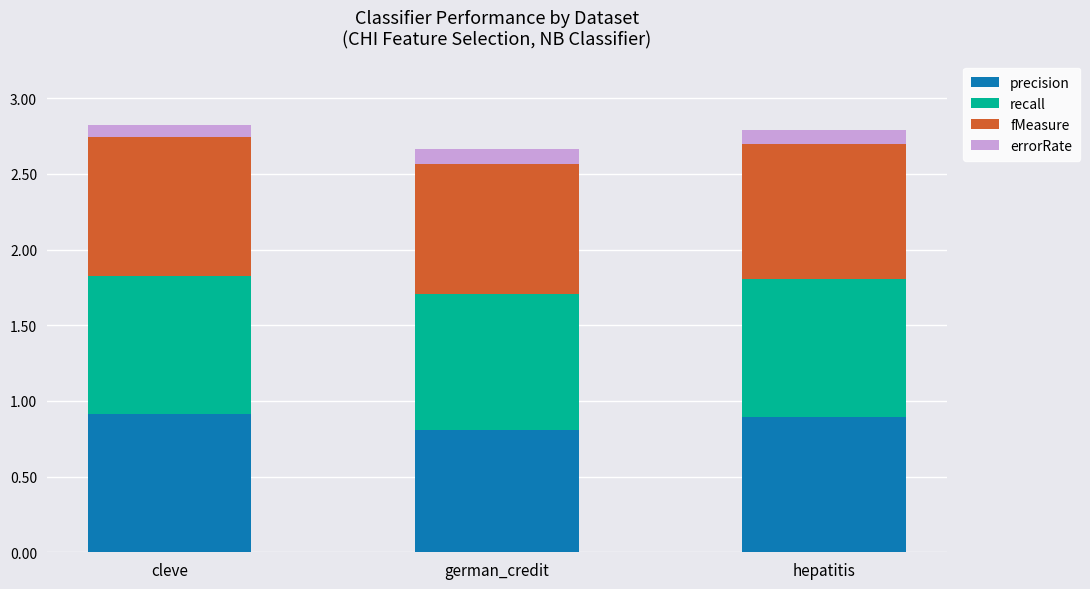

At which label does precision reach its minimum?

german_credit